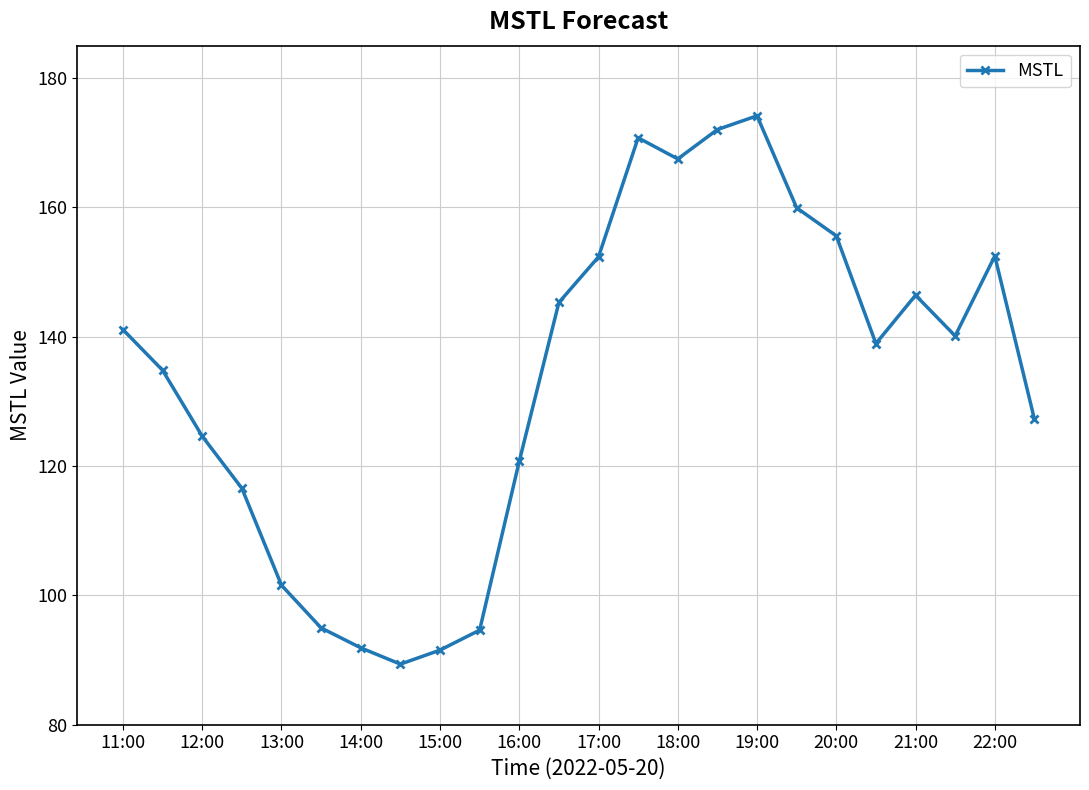

What is the minimum value shown in the chart?

89.4